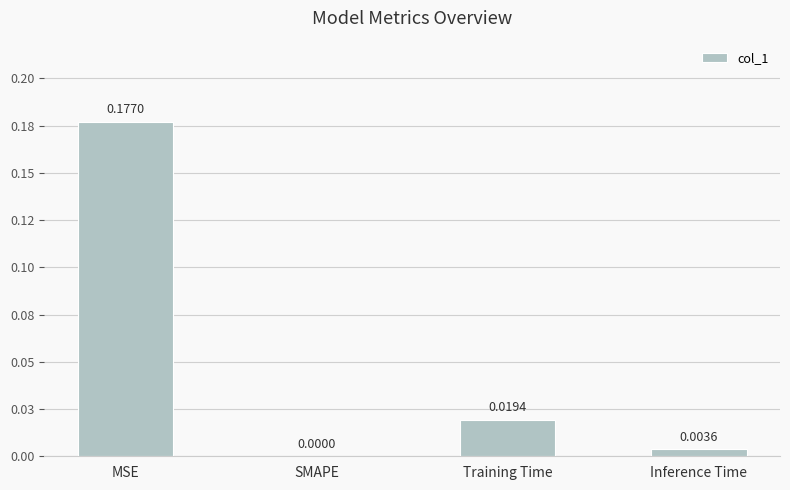

What is the difference between the maximum and minimum values?

0.2